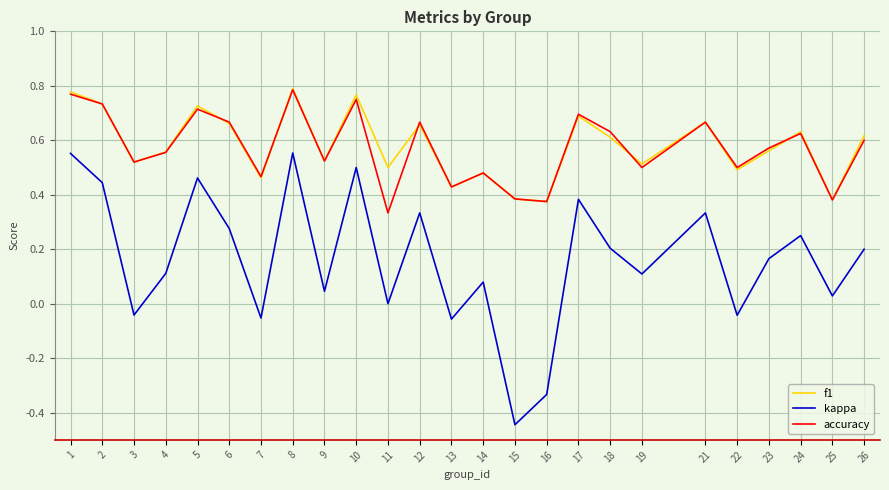

The value of f1 at 24 is 0.9. True or false?

False